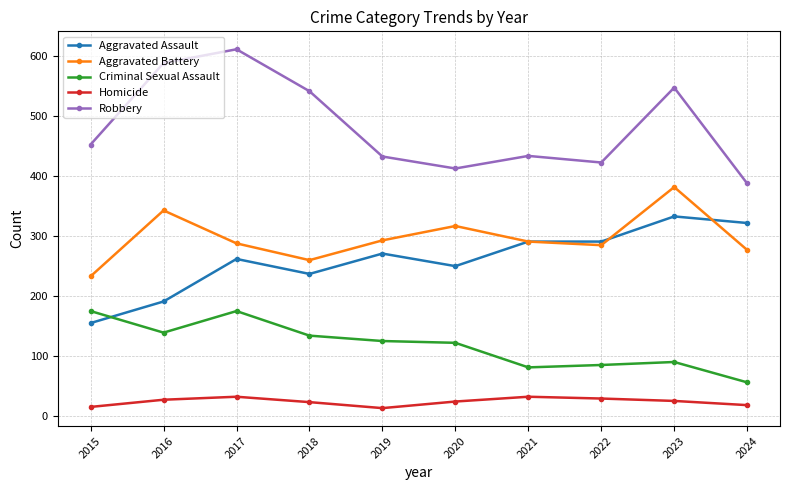

Where is the first local minimum for Criminal Sexual Assault?

2016